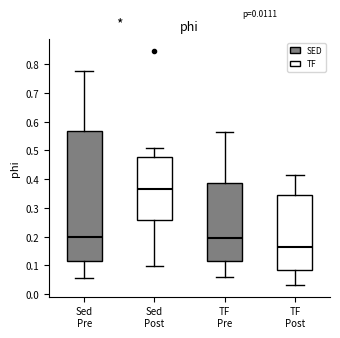

Where does the upper whisker of the box for TF Post end on the y-axis? The values are not printed on the chart, so give them approximately, as read against the axis.

0.41